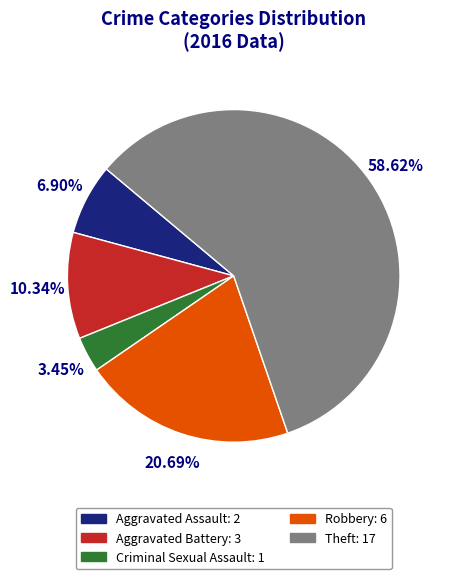

To the nearest percent, what is the average slice percentage?

20%